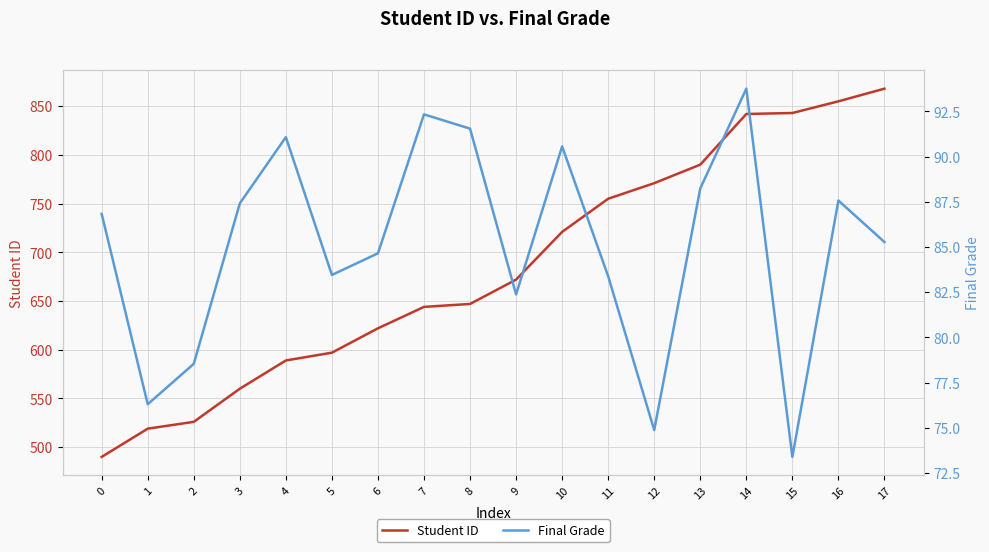

Is it true that Final Grade equals 82.4 at 9?

True